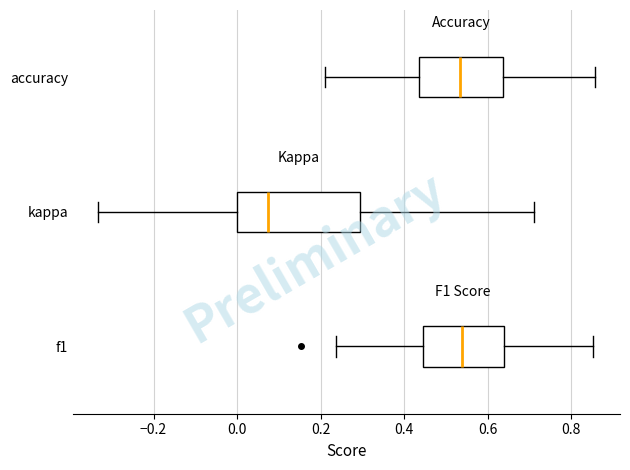

Comparing the boxes themselves (not the whiskers), which one is the widest?

kappa